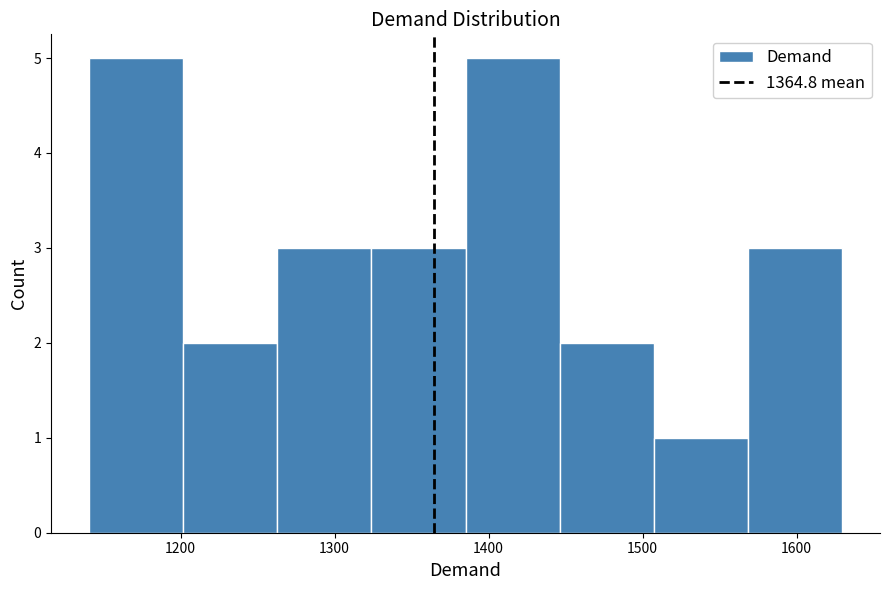

What is the height of the bar covering 1510 to 1570 on the x-axis? Neither the bar edges nor the heights are printed on the chart, so give them approximately, as read against the axes.

1